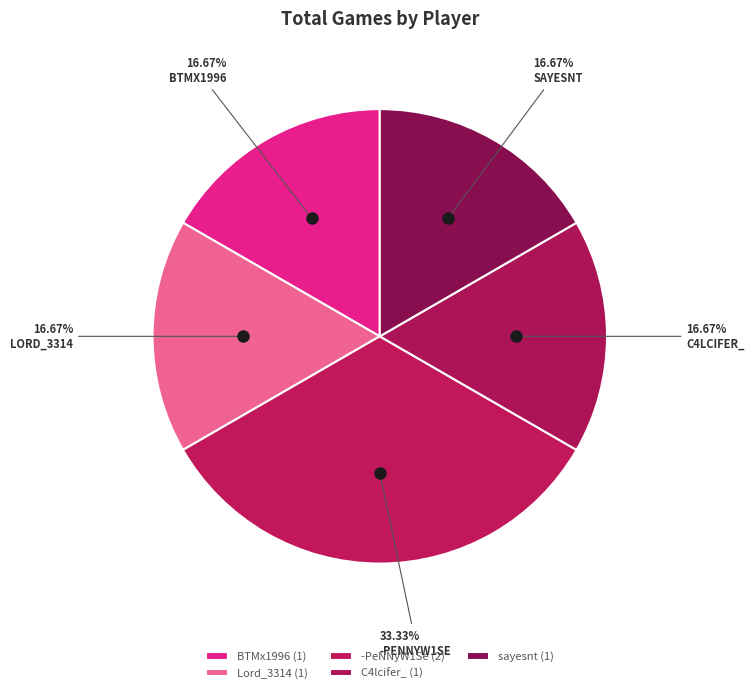

Rank the categories by value from lowest to highest.

BTMx1996, Lord_3314, C4lcifer_, sayesnt, -PeNNyW1Se